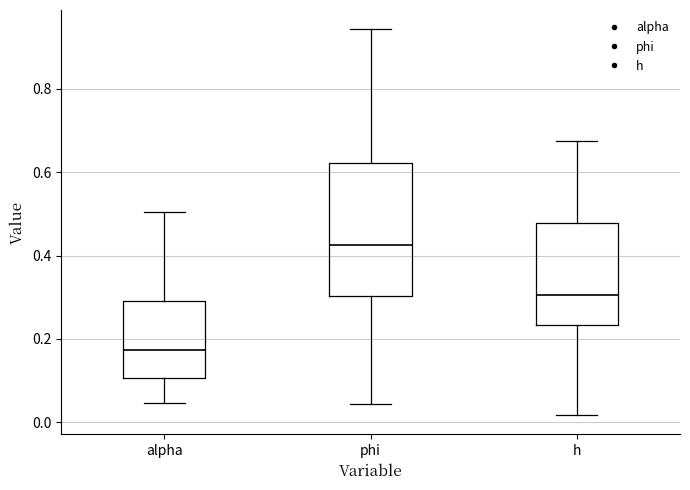

Reading left to right, read every box against the y-axis: the position of its median line, the range the box covers, and the ends of its whiskers. The values are not printed on the chart, so give them approximately, as read against the axis.

alpha: median 0.18, box 0.10 to 0.30, whiskers 0.04 to 0.50
phi: median 0.42, box 0.30 to 0.62, whiskers 0.04 to 0.94
h: median 0.30, box 0.24 to 0.48, whiskers 0.02 to 0.68